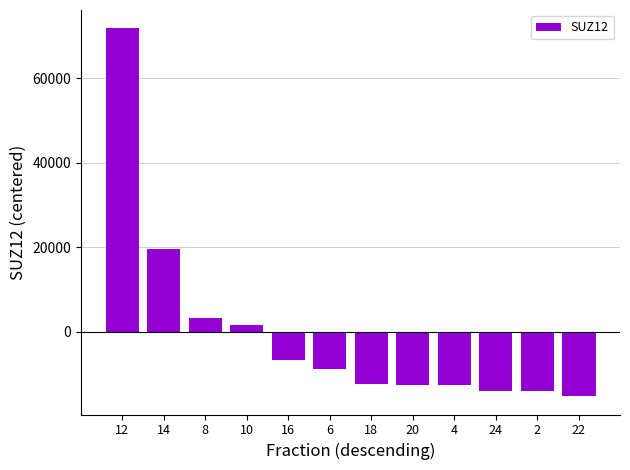

How many values are below -8762?

7